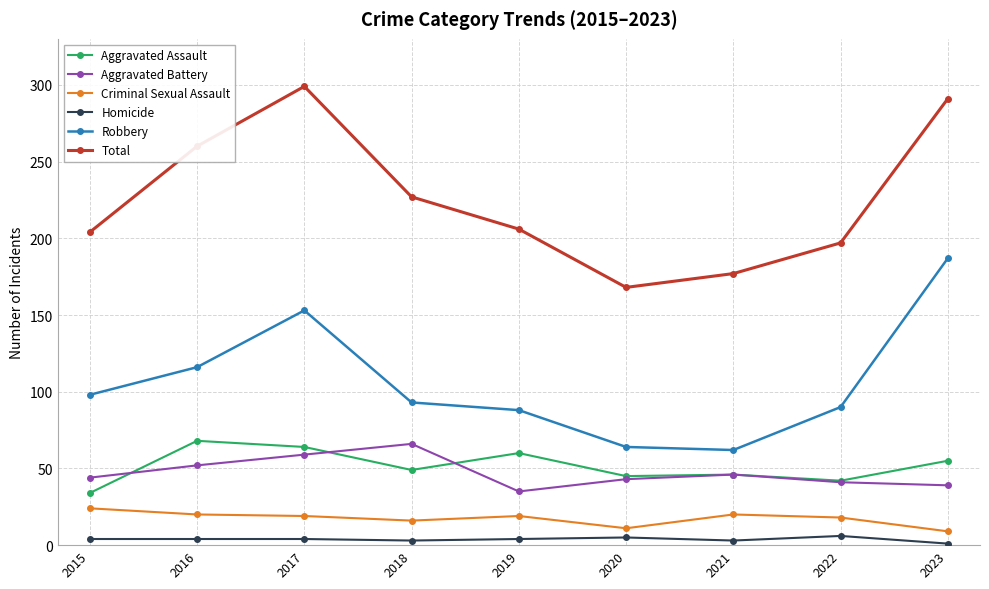

What is the value of the Criminal Sexual Assault point at the 3rd from the left?

19